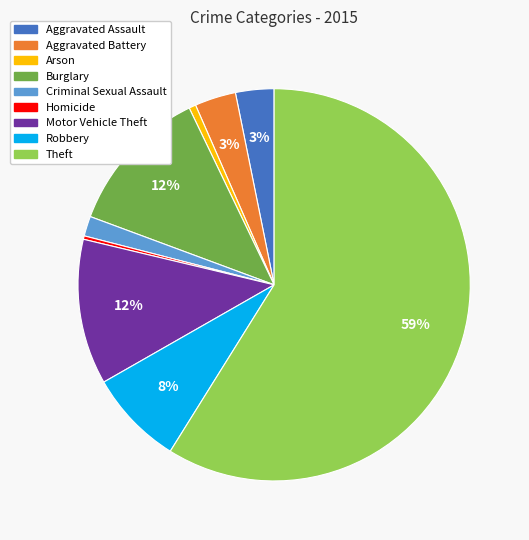

To the nearest percent, what is the average slice percentage?

11%